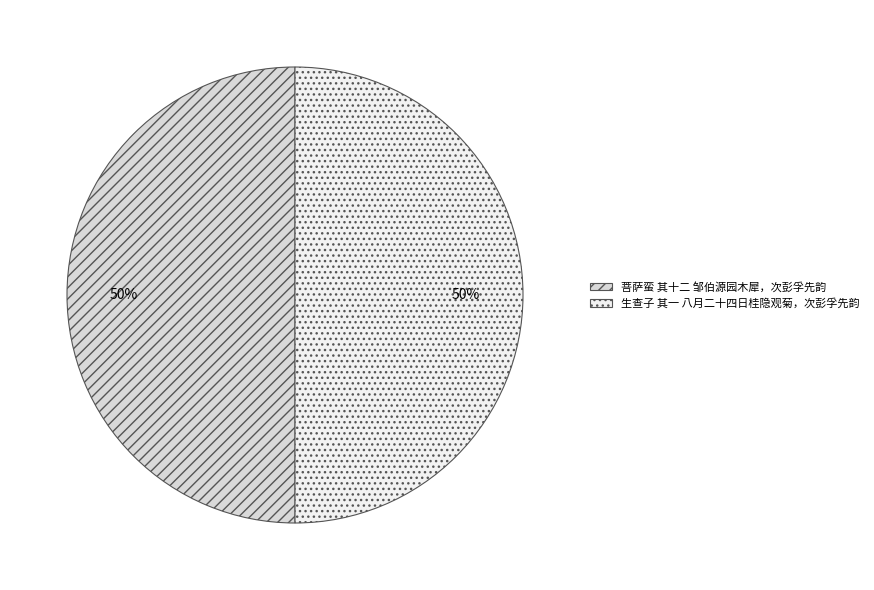

Is it true that 生查子 其一 八月二十四日桂隐观菊，次彭孚先韵 is 43% of the pie?

False